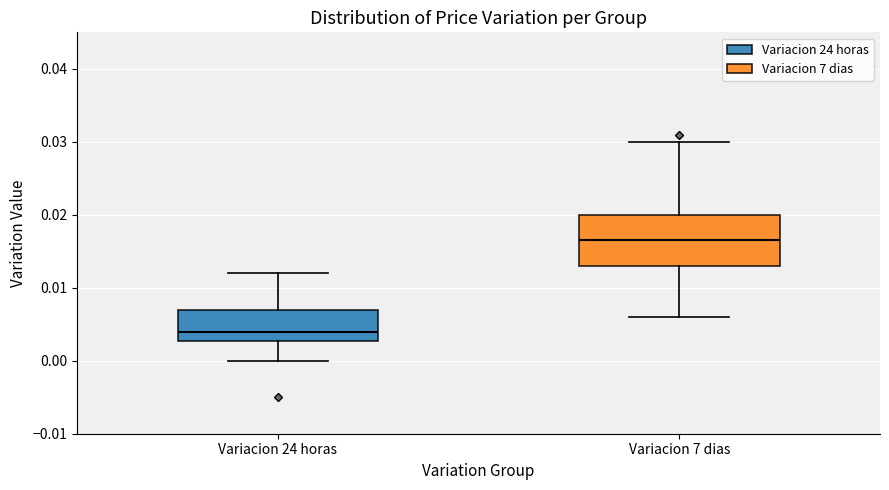

Which box's median line is the lowest?

Variacion 24 horas